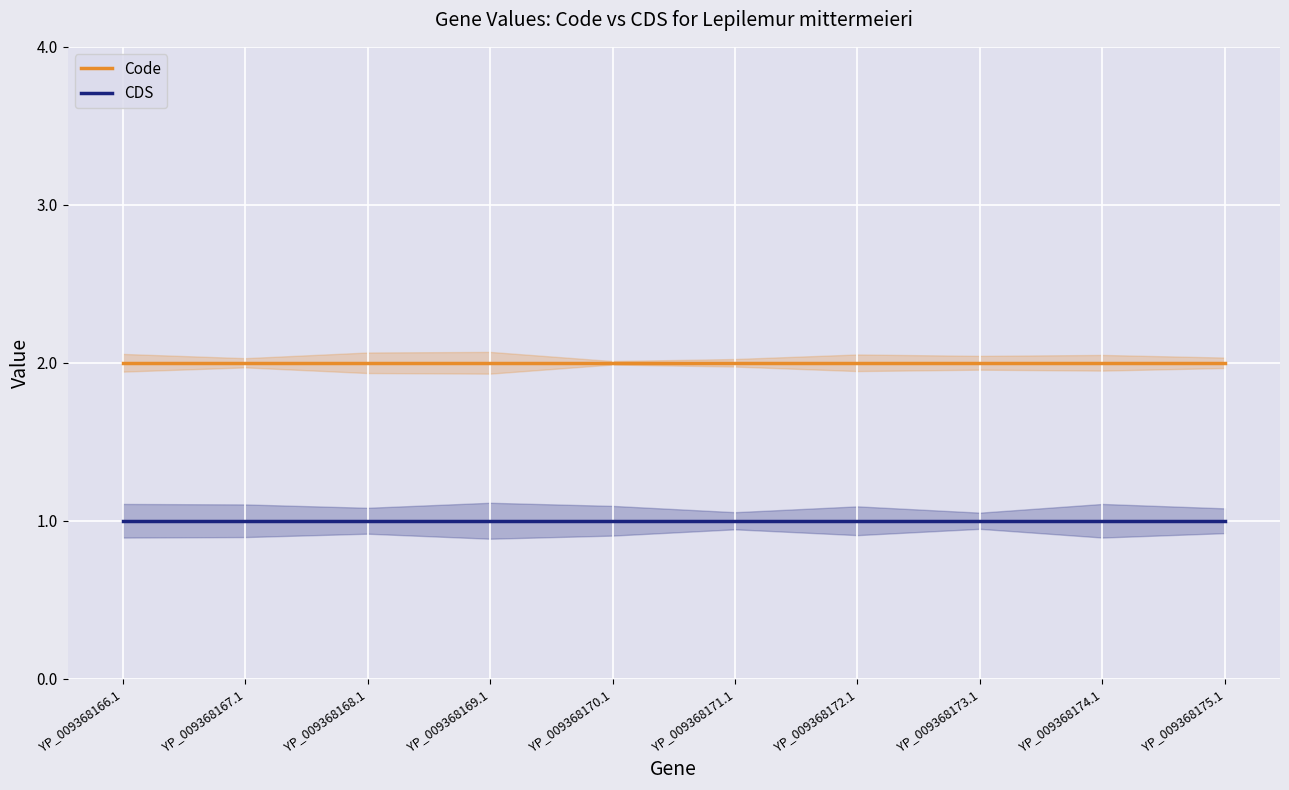

List the series in order of their overall mean, lowest first.

CDS, Code